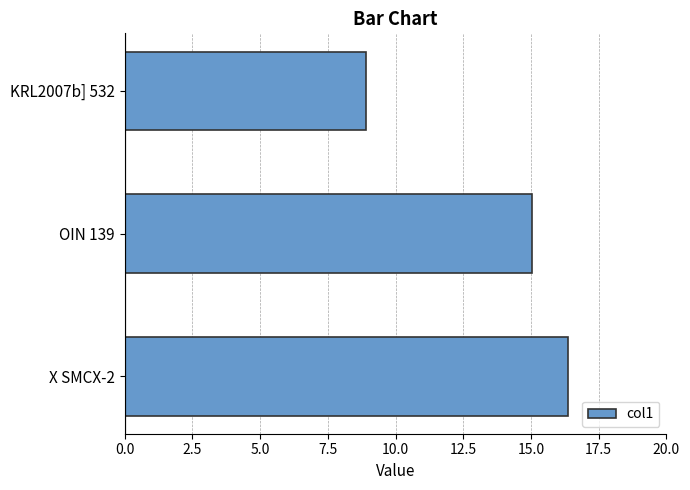

List the labels in order of value, largest first.

X SMCX-2, OIN 139, KRL2007b] 532